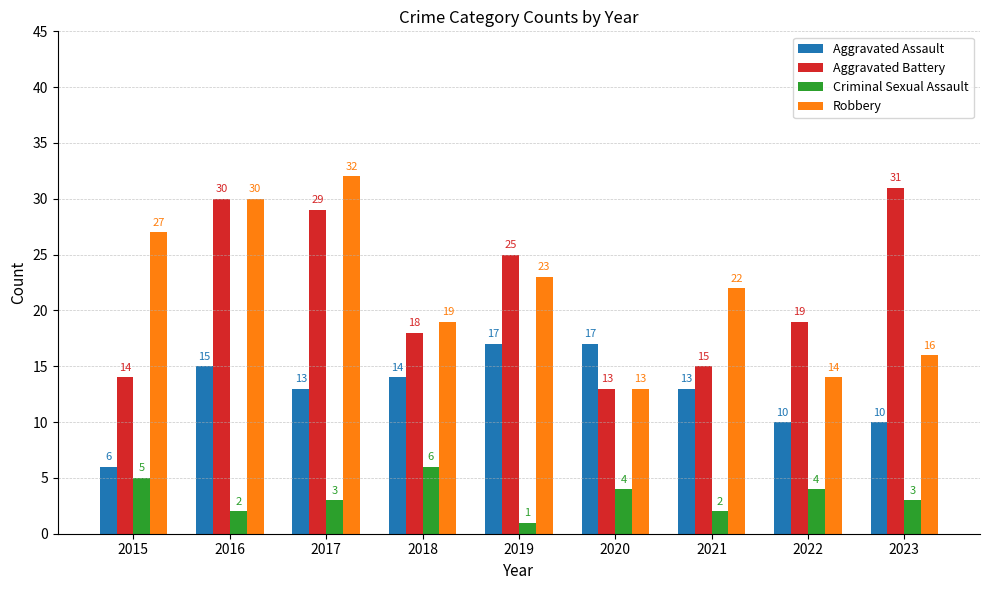

List the series in order of their peak value, highest first.

Robbery, Aggravated Battery, Aggravated Assault, Criminal Sexual Assault